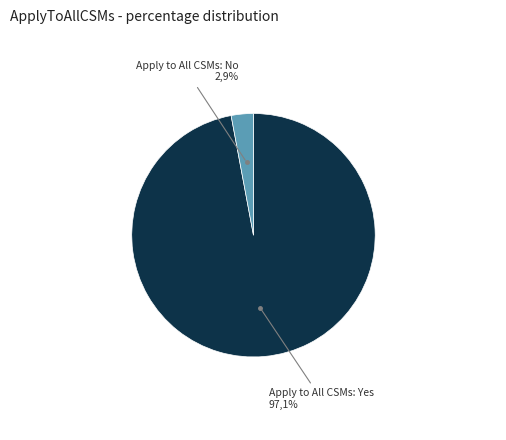

What portion of the pie excludes N?

97.1%